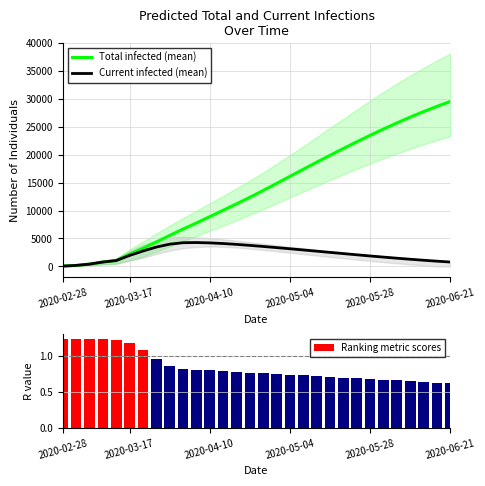

The value of Total infected (mean) at 2020-03-17 is 2200. True or false?

True